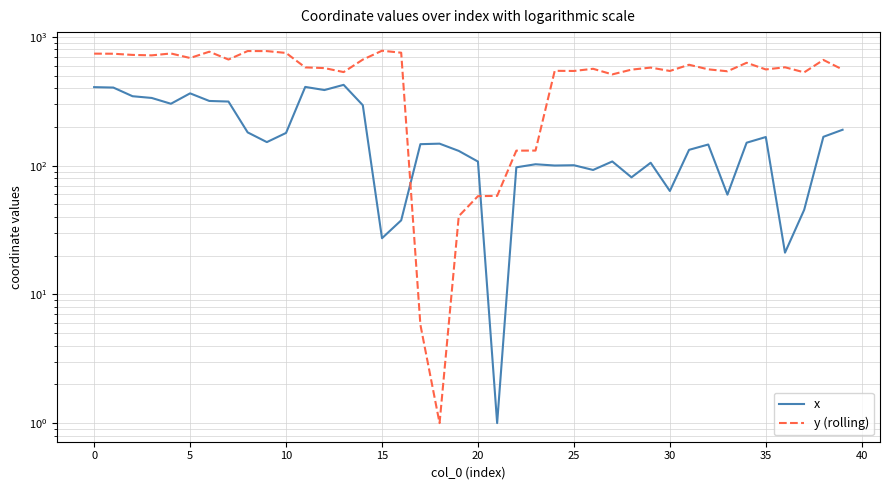

Is it true that y (rolling) equals 166.9 at 0?

False